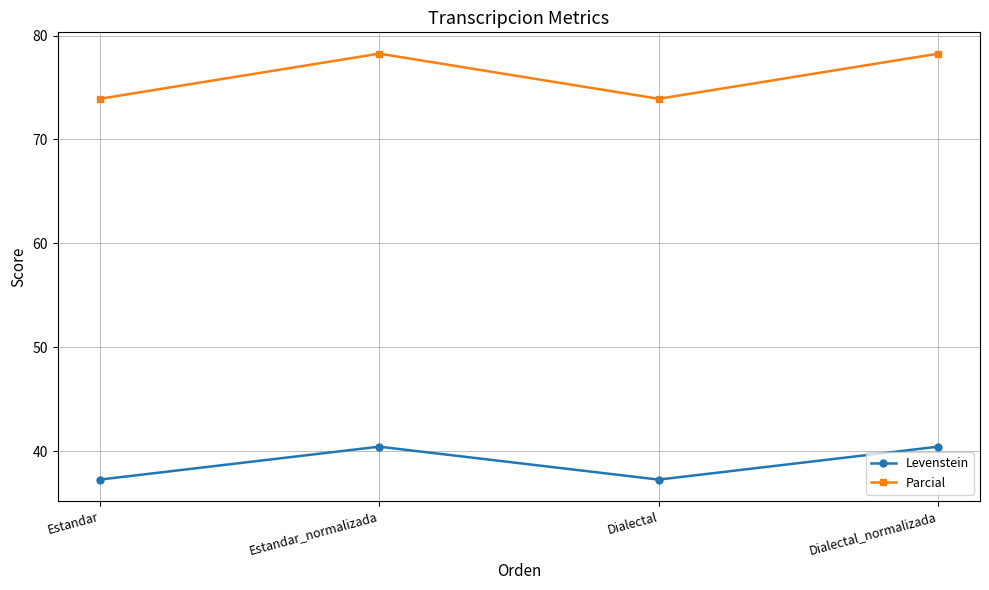

How many distinct data groups are displayed?

2